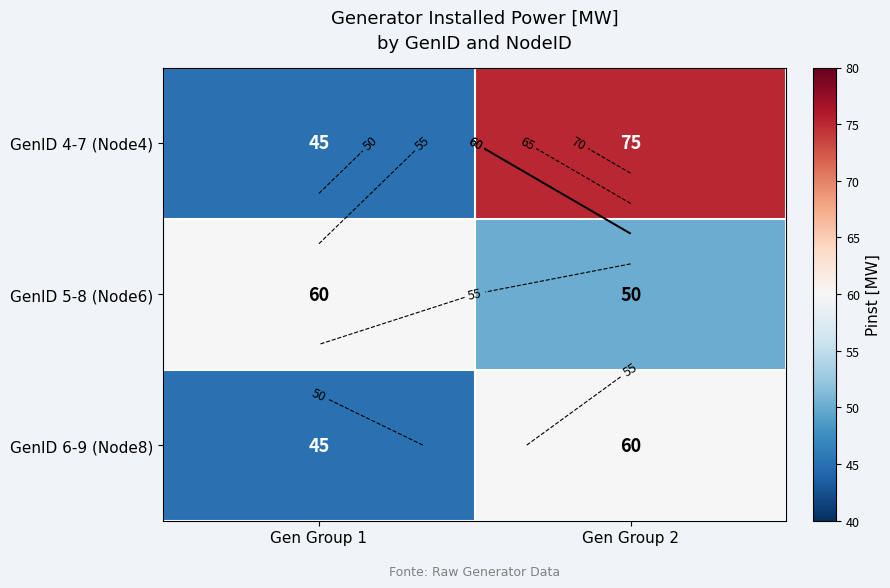

At Gen Group 2, list the series in order from largest to smallest.

GenID 4-7 (Node4), GenID 6-9 (Node8), GenID 5-8 (Node6)